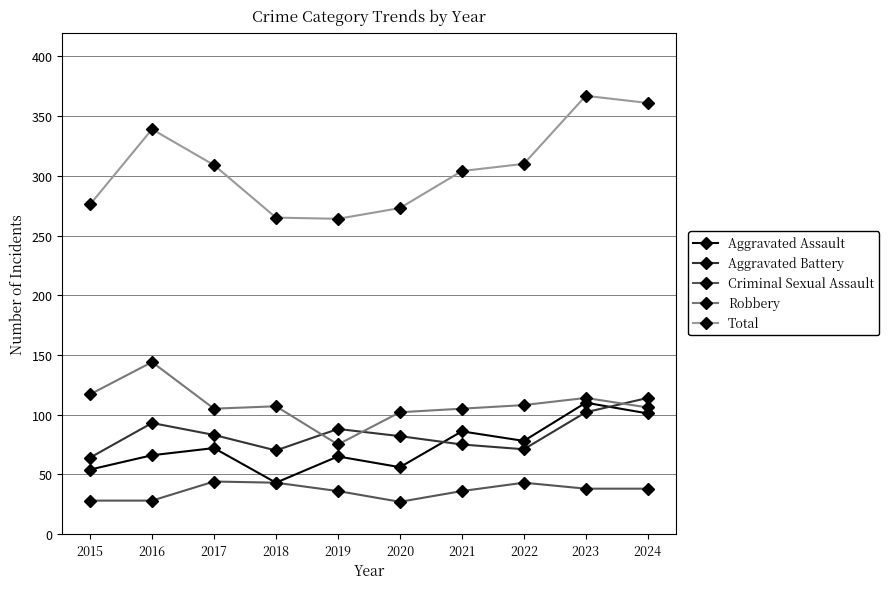

What is the maximum value for Total?

367